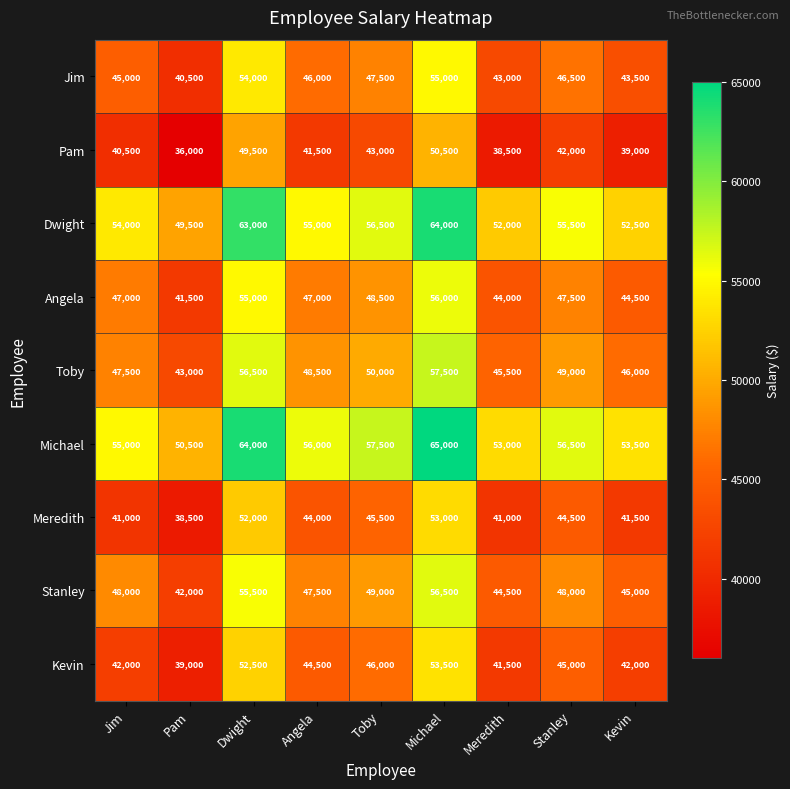

True or false: Pam has a value of 19462 at Meredith.

False